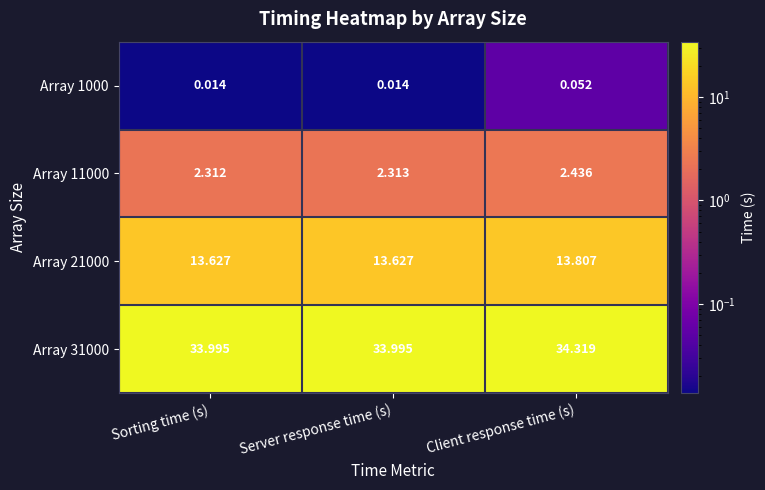

Is the value of Array 11000 at Client response time (s) greater than the value of Array 1000 at Sorting time (s)?

Yes